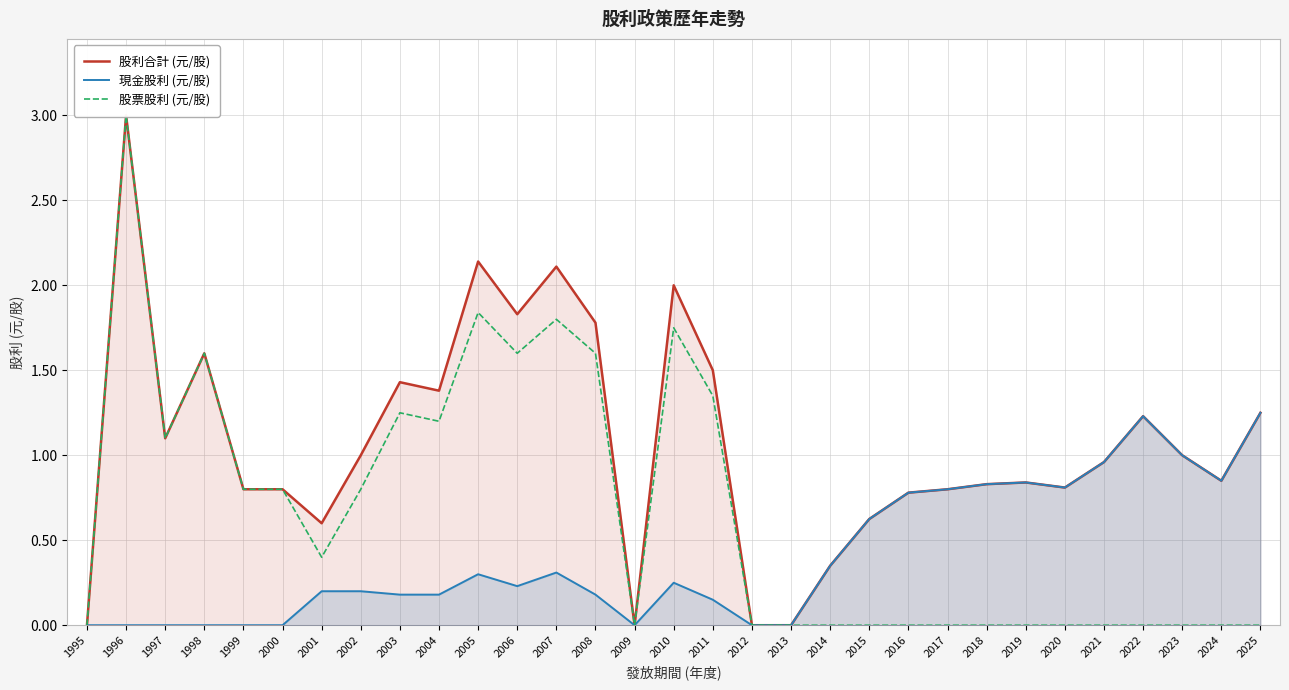

Does the chart display data point markers on the line(s)?

No